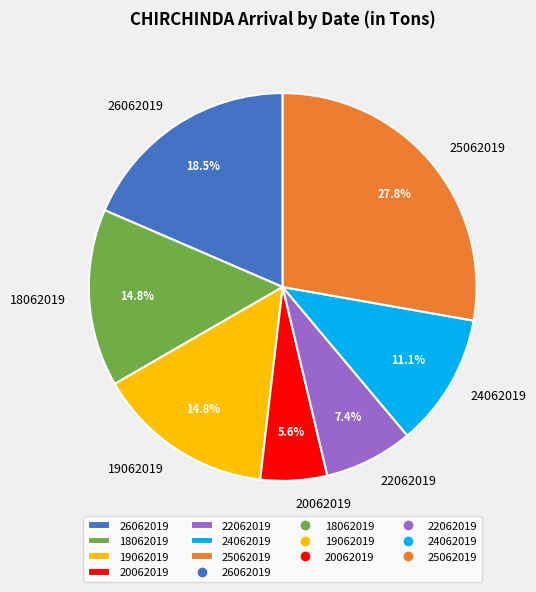

Combined, what portion of the pie is 18062019 and 22062019?

22.2%